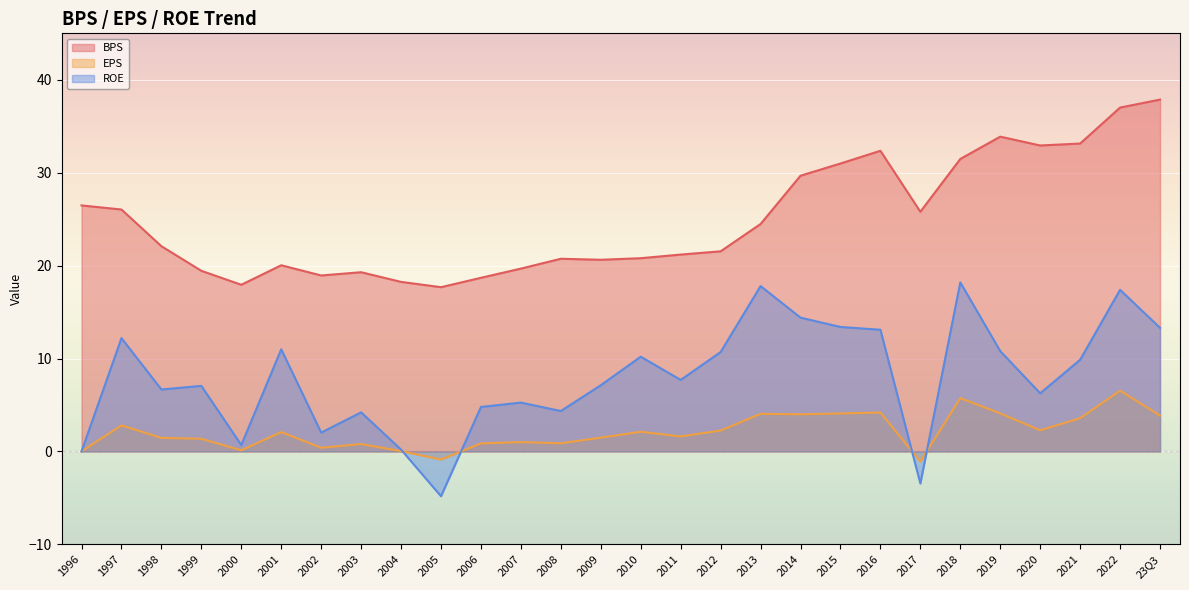

Reading right to left, list all the values displayed in this chart.

BPS: 37.9	37.0	33.1	32.9	33.9	31.5	25.8	32.4	31.0	29.7	24.5	21.5	21.2	20.8	20.6	20.7	19.7	18.7	17.7	18.2	19.3	18.9	20.0	17.9	19.4	22.1	26.0	26.5
EPS: 3.9	6.5	3.6	2.3	4.1	5.7	-1.1	4.2	4.1	4.0	4.0	2.2	1.6	2.1	1.5	0.9	1.0	0.9	-0.9	0.0	0.8	0.4	2.1	0.1	1.4	1.5	2.8	0.0
ROE: 13.3	17.4	9.9	6.3	10.8	18.2	-3.5	13.1	13.4	14.4	17.8	10.7	7.7	10.2	7.1	4.3	5.3	4.8	-4.8	0.2	4.2	2.0	11.0	0.7	7.1	6.7	12.2	0.0